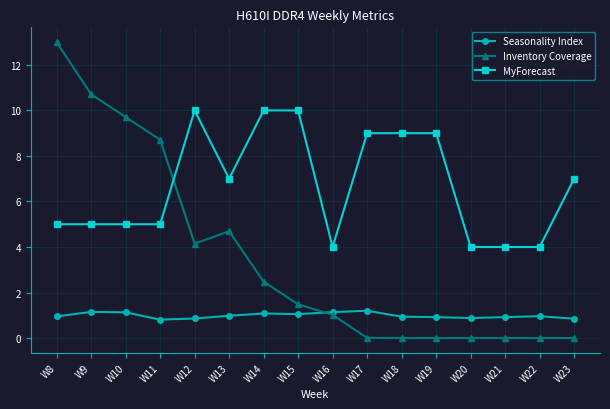

Rank the series at W18 from lowest to highest value.

Inventory Coverage, Seasonality Index, MyForecast